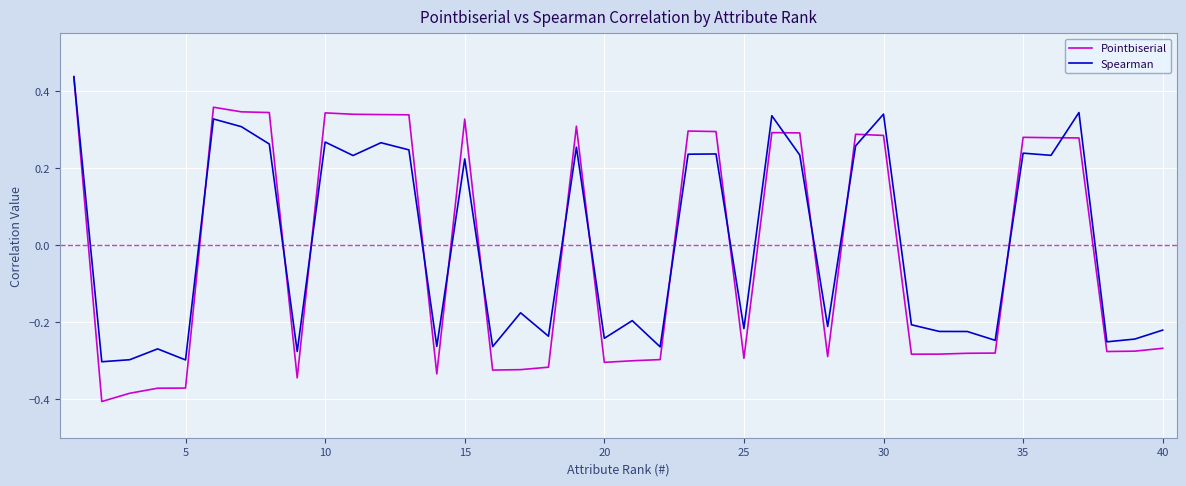

How many series are shown in this chart?

2